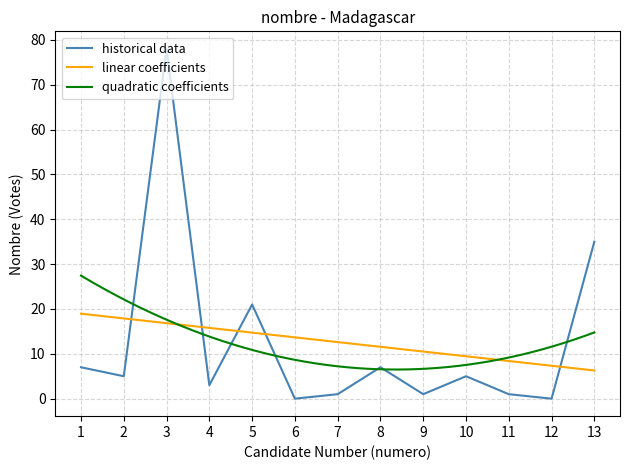

Is it true that the value at 9 is 1?

True